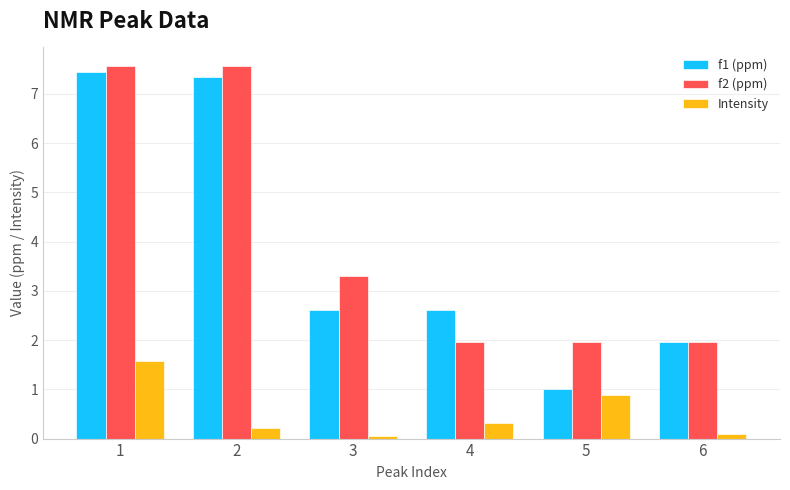

The value of f1 (ppm) at 2 is 3.6. True or false?

False